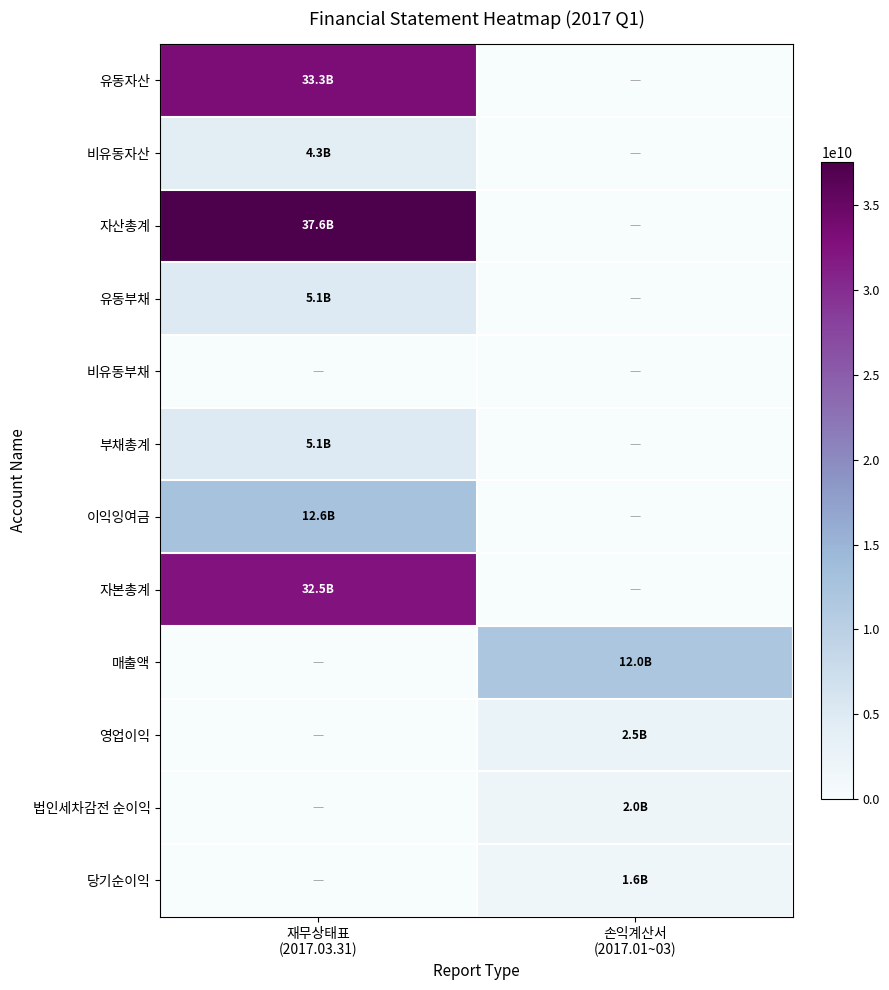

What is the spread (max minus min) of values at 재무상태표
(2017.03.31)?

37553385946